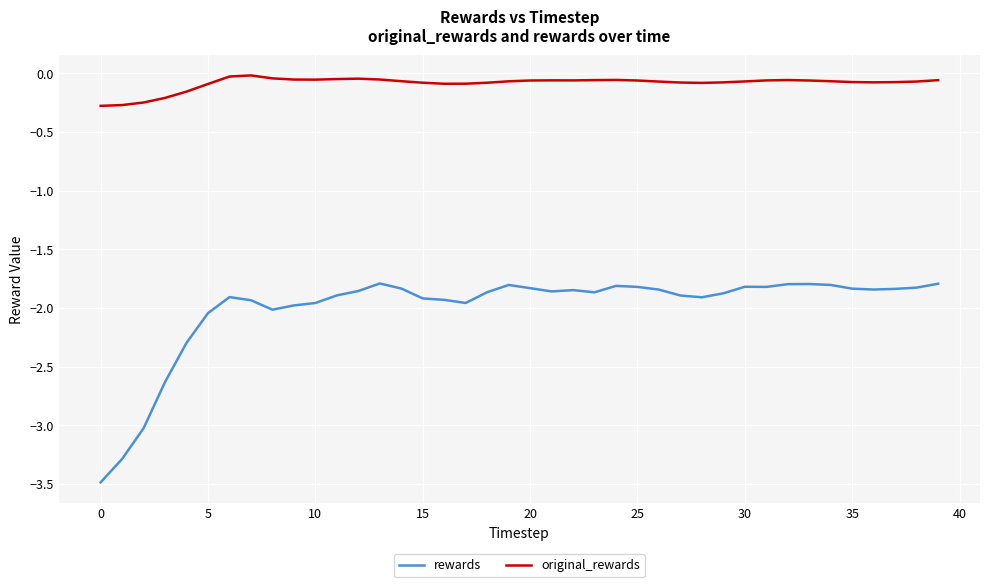

Which series has the largest total across all categories?

original_rewards